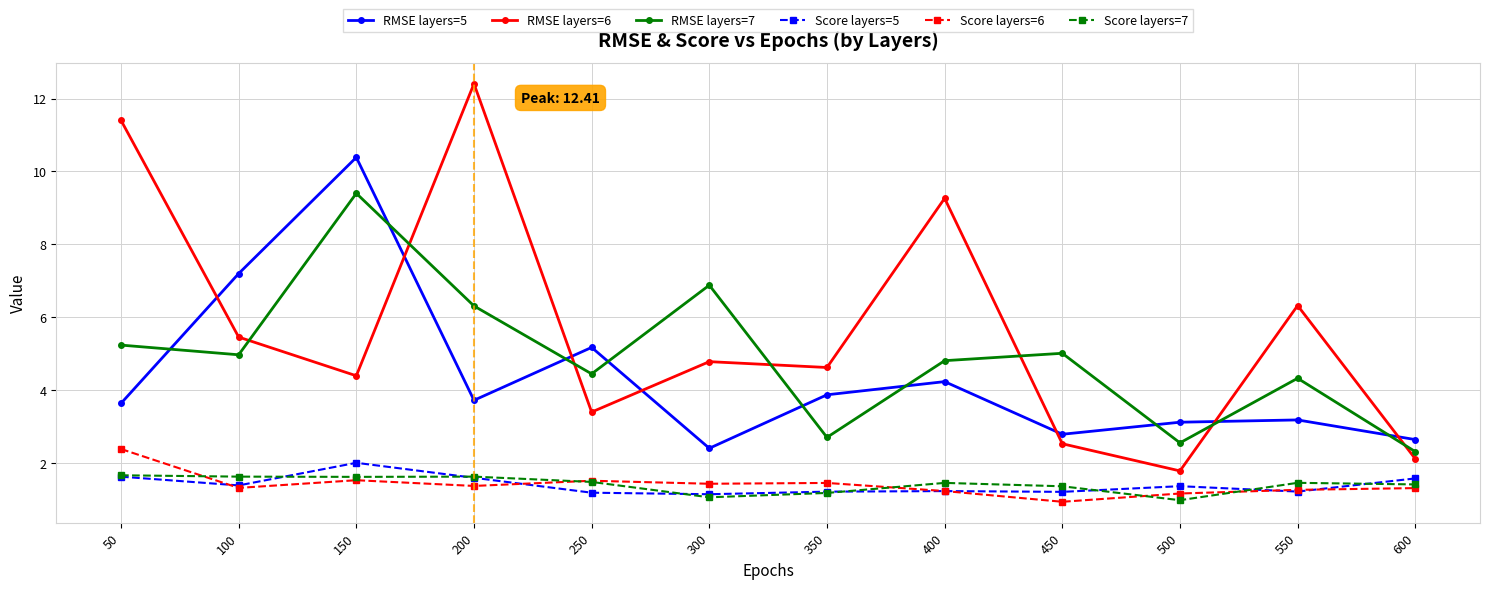

What is the sum of the RMSE layers=7 values at 300 and 500?

9.4